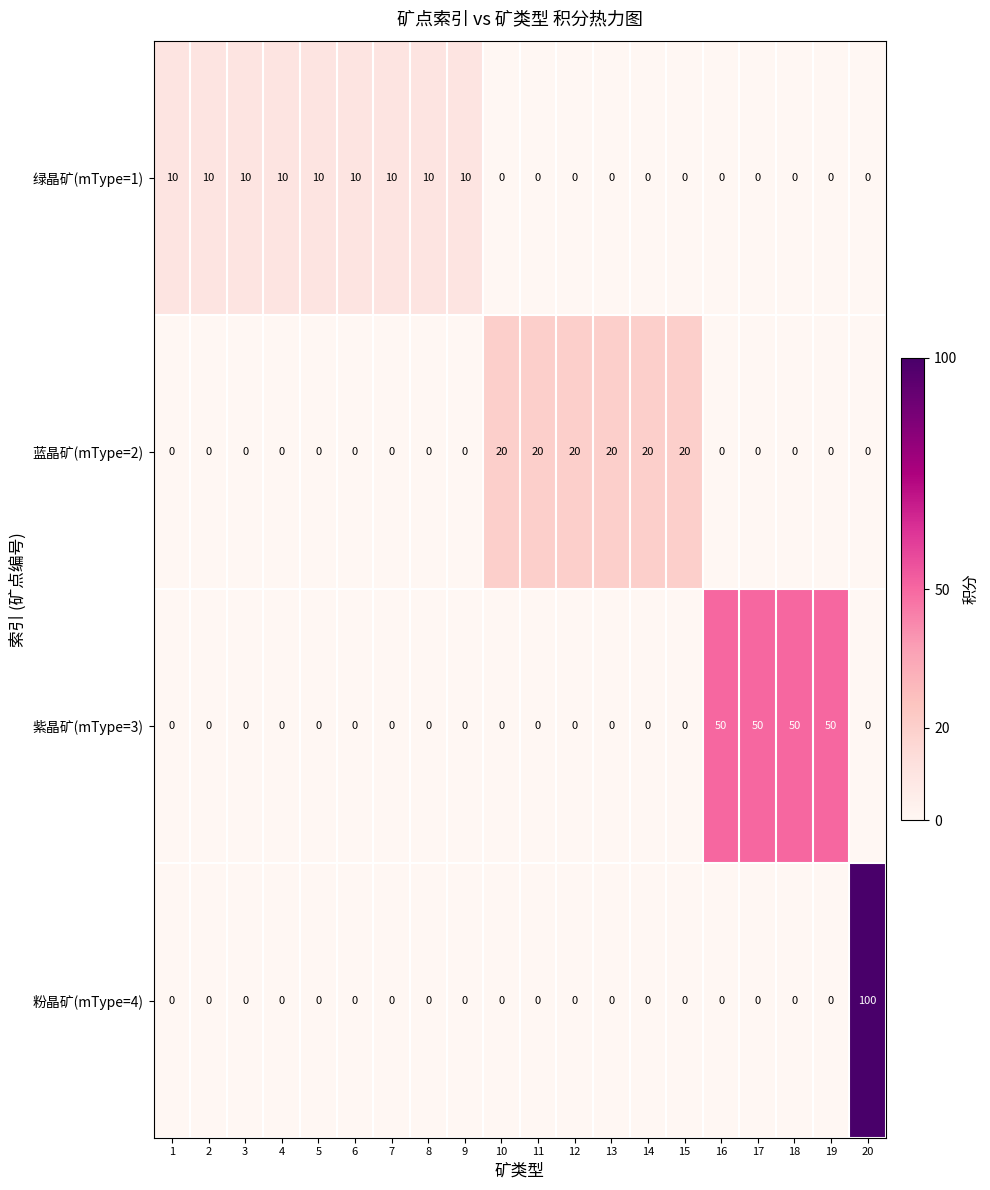

The value of 粉晶矿(mType=4) at 2 is 0. True or false?

True